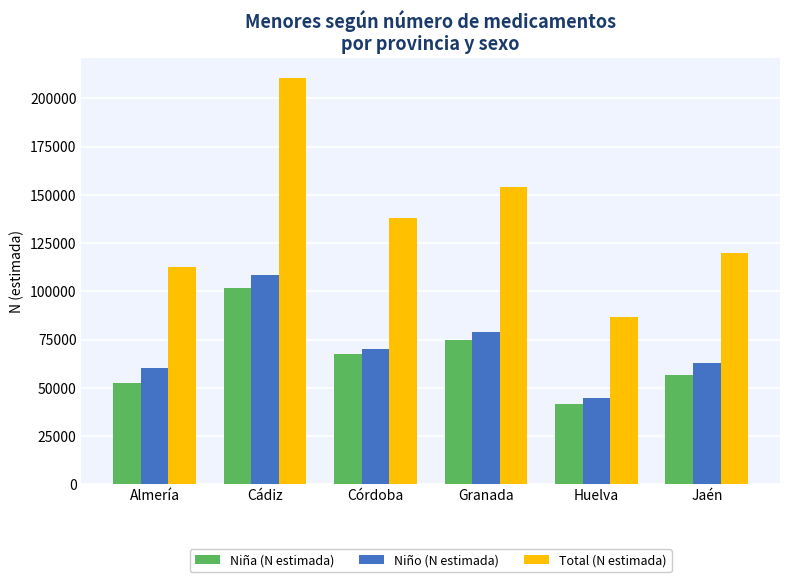

How many bars are there in total?

18